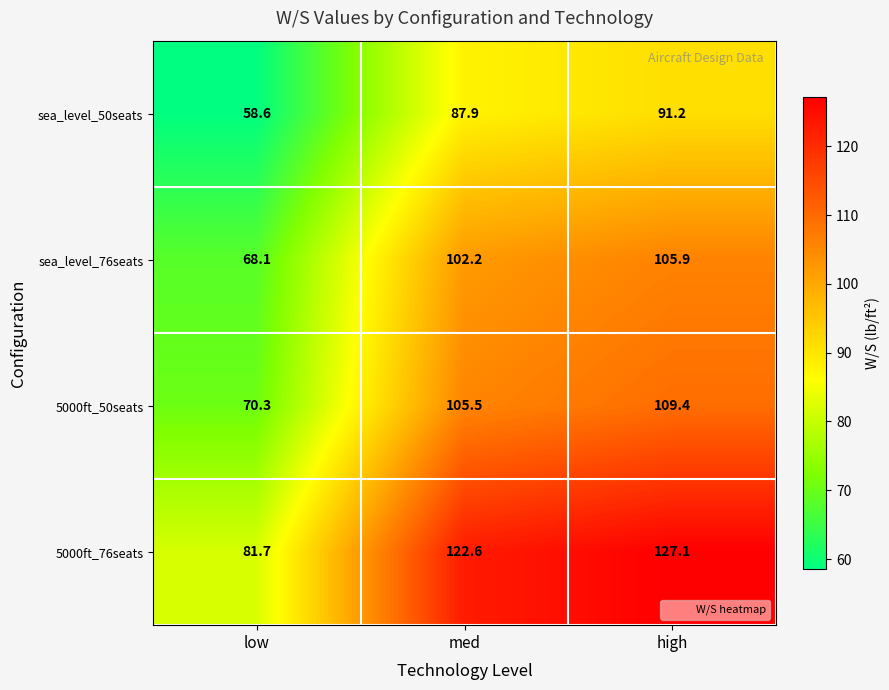

What is the minimum value shown in the chart?

58.6